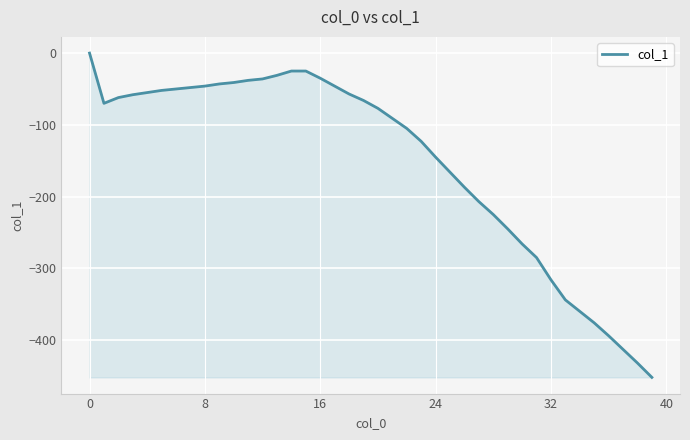

What is the minimum value shown in the chart?

-452